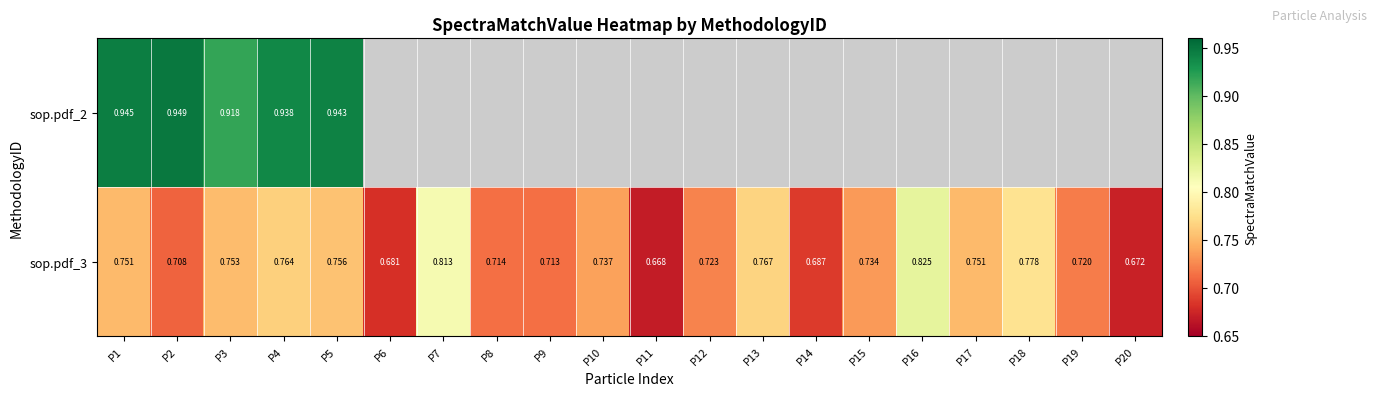

Which series has the largest total across all categories?

sop.pdf_3